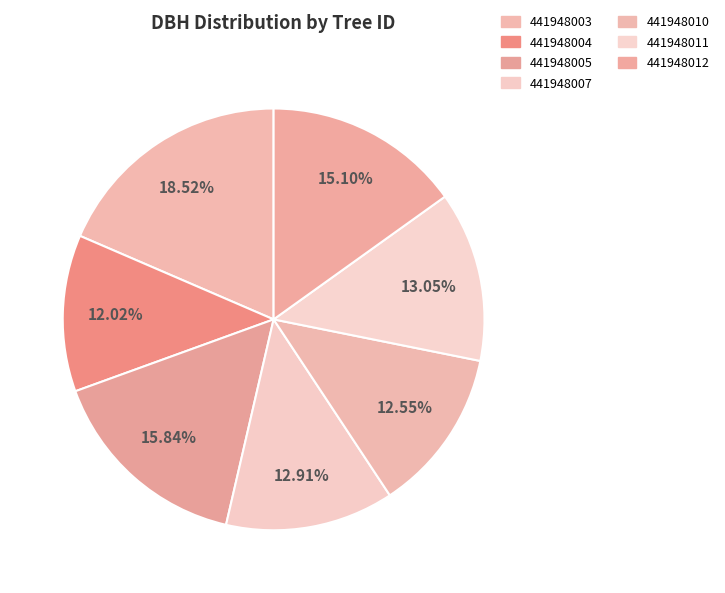

How many slices are in this pie chart?

7